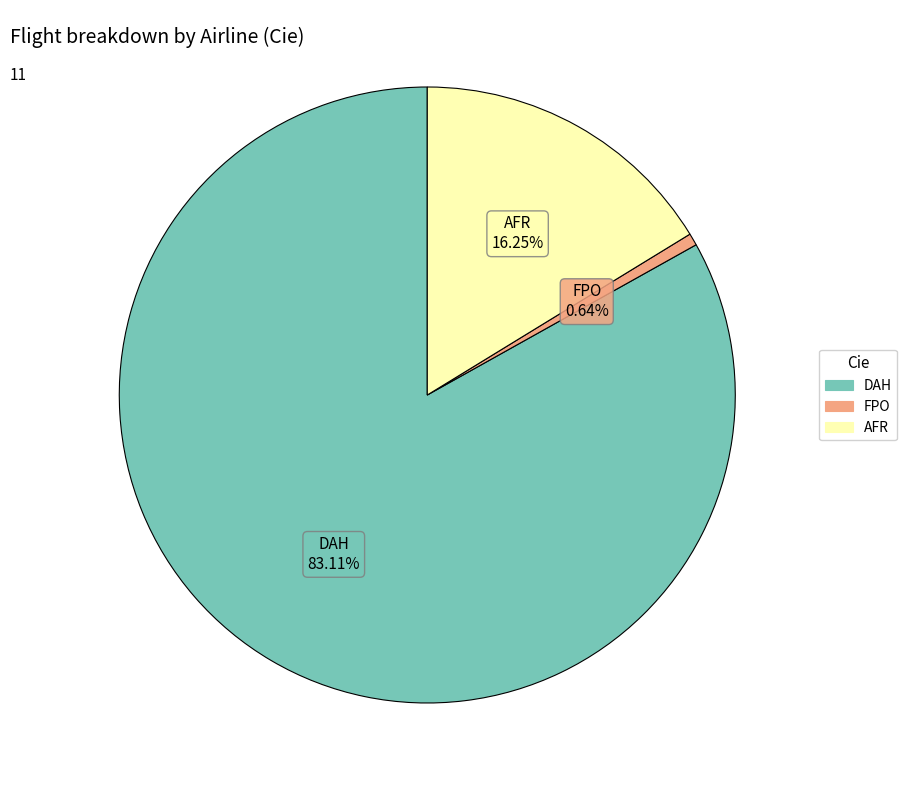

Approximately how many times larger is the value at DAH compared to AFR?

5.1